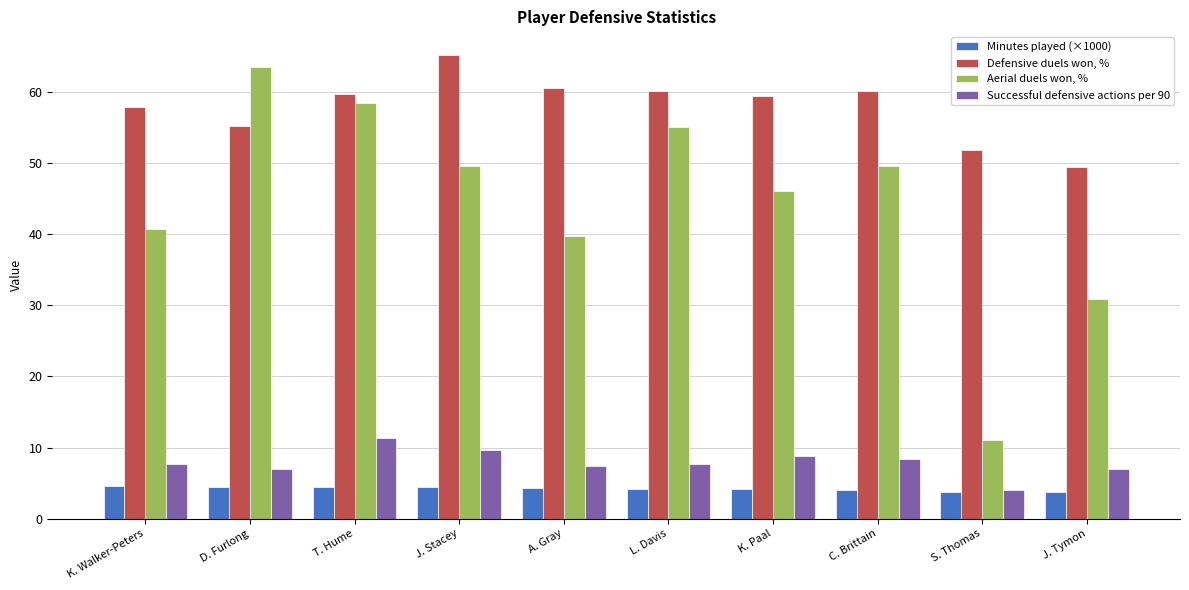

What is the spread (max minus min) of values at J. Stacey?

60.8